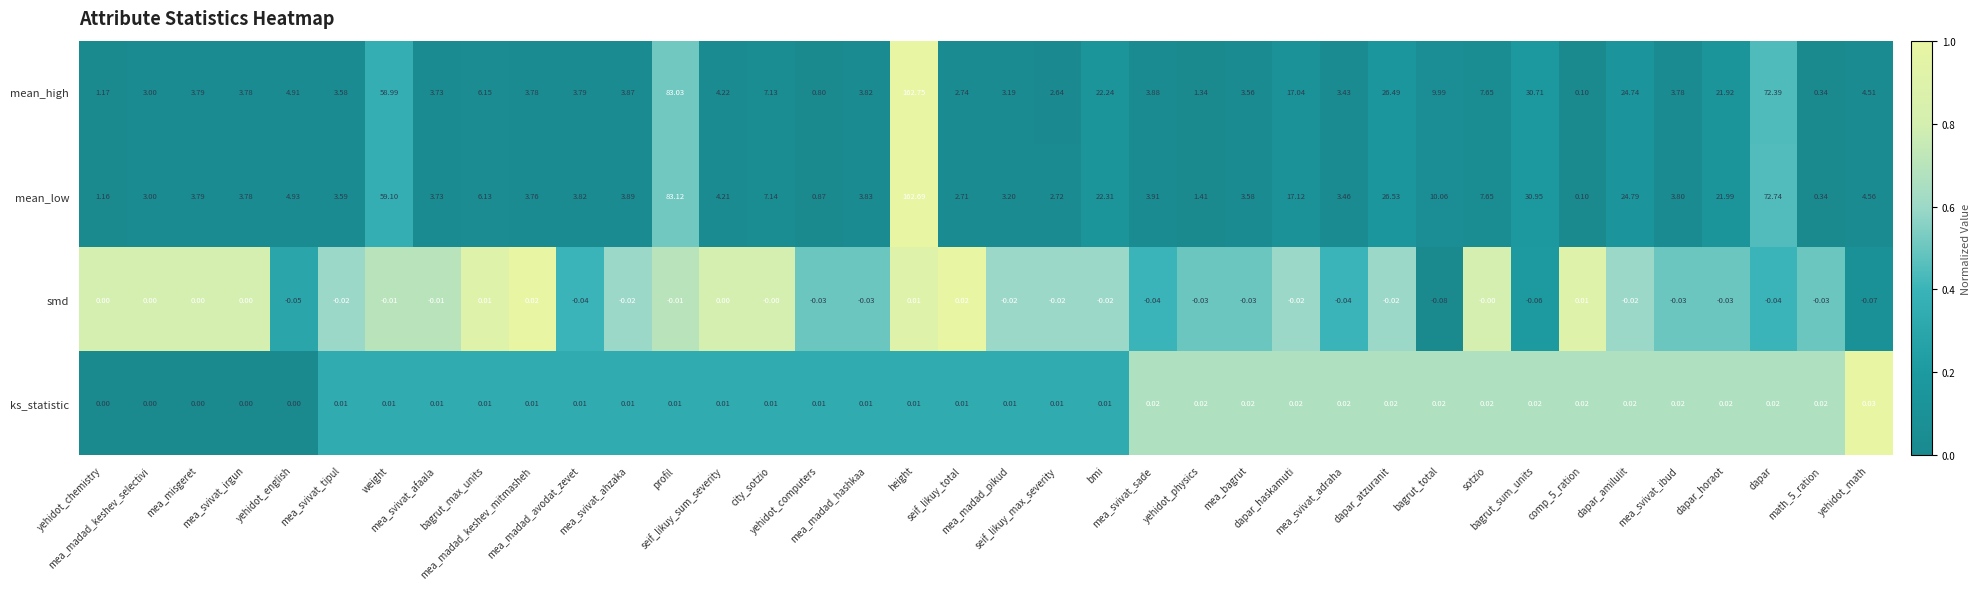

Which series has the largest range (max minus min)?

mean_high